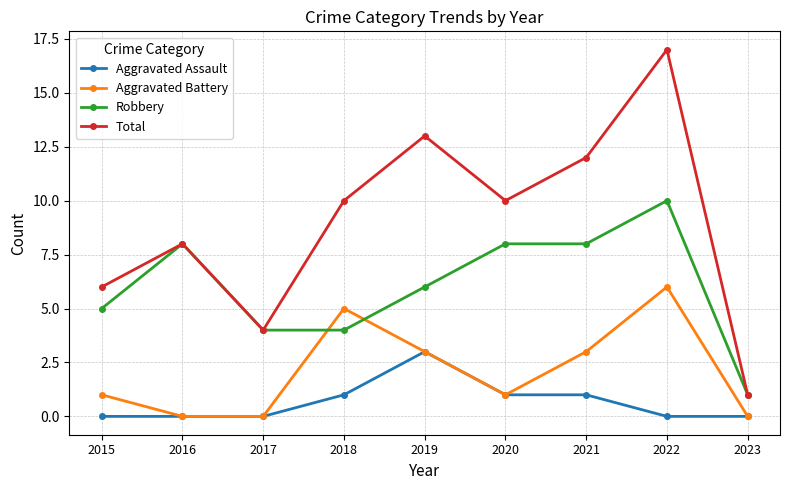

True or false: Aggravated Assault has a value of 1 at 2015.

False